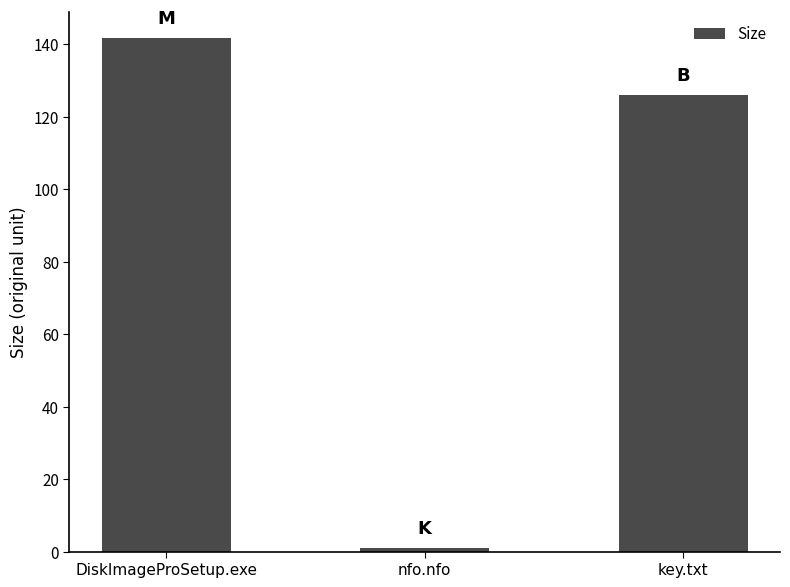

At which label is the value closest to 71?

key.txt